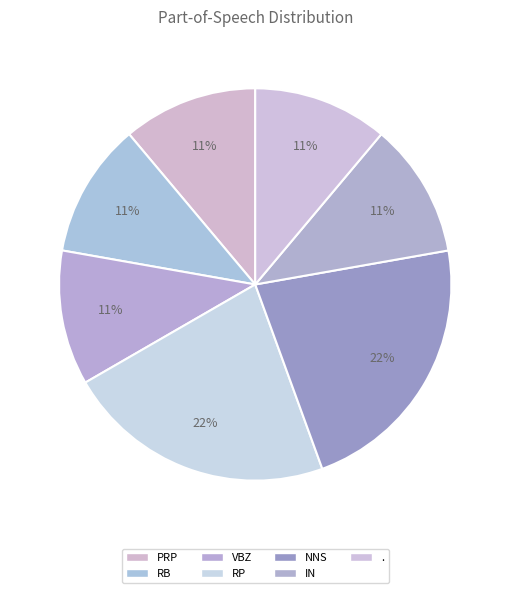

Is NNS the majority of the pie?

No